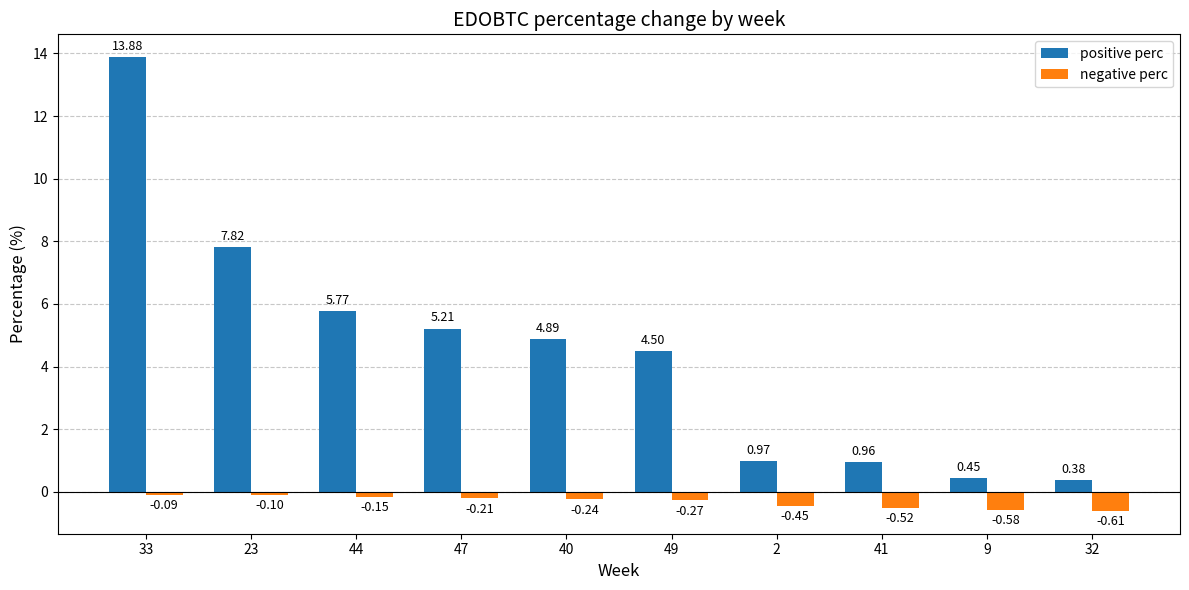

What is the difference between the highest and lowest values at 41?

1.5